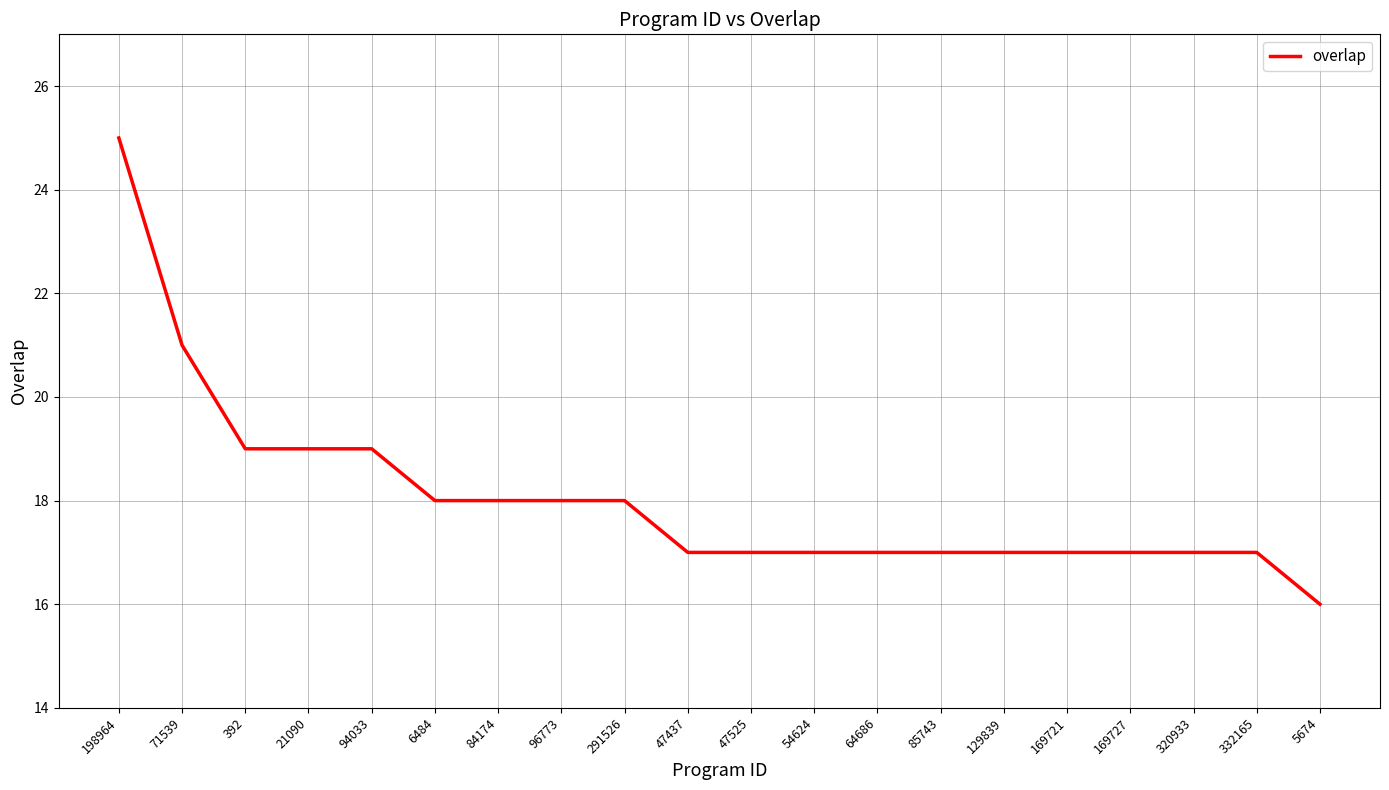

What is the sum of the values at 47525 and 291526?

35